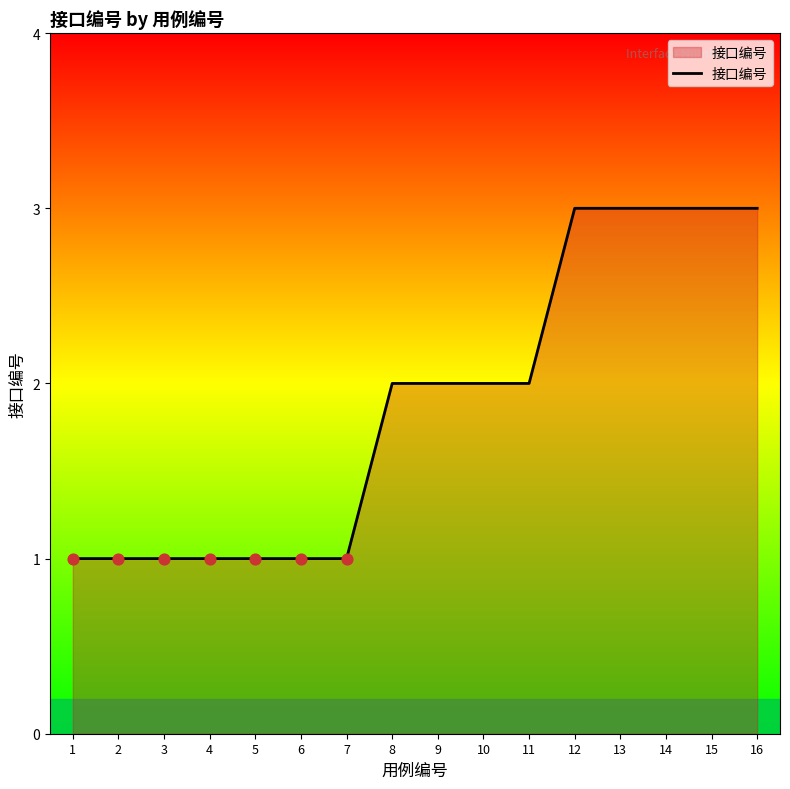

What is the ratio of the value at 10 to the value at 13?

0.7